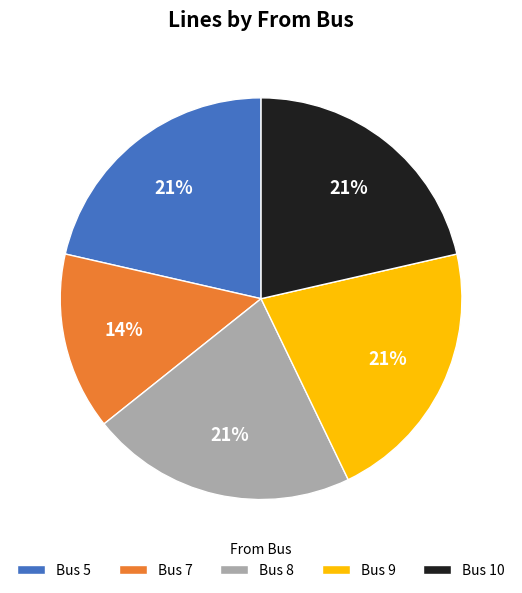

Which category has the smallest portion of the pie?

Bus 7